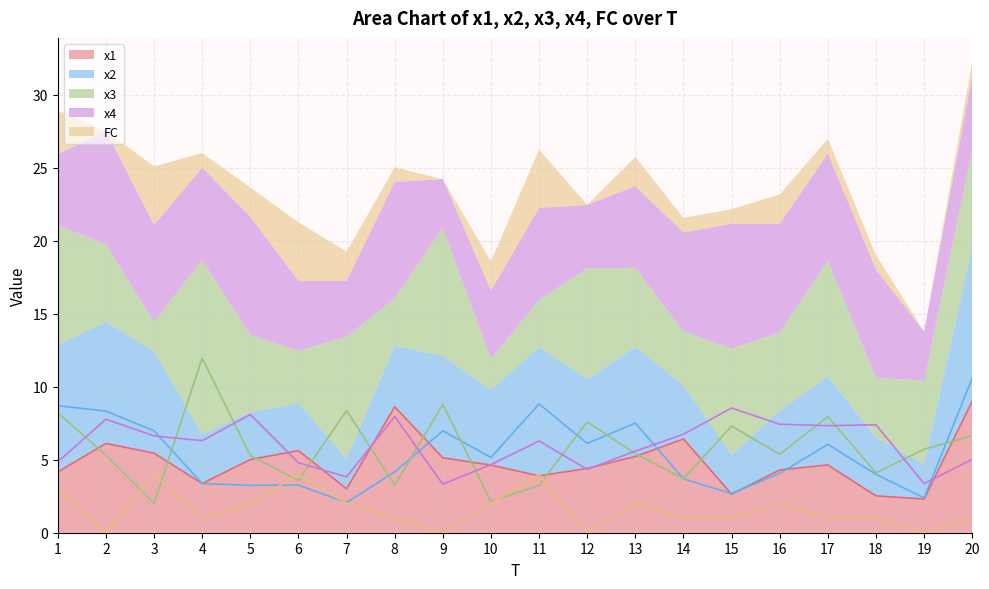

True or false: x2 and FC intersect in this chart.

True